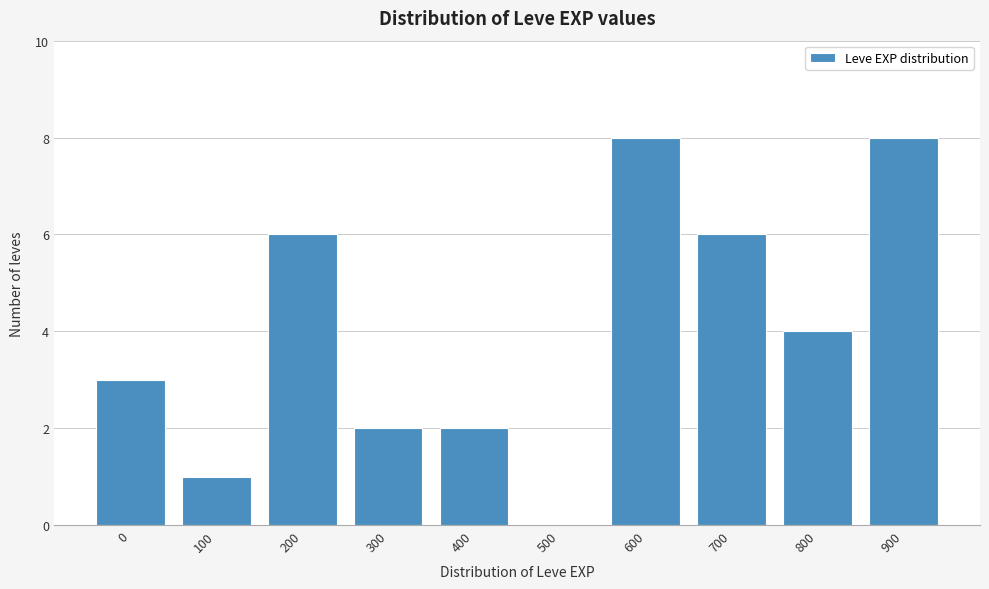

Reading left to right, transcribe all the data shown in this chart.

0=3	100=1	200=6	300=2	400=2	500=0	600=8	700=6	800=4	900=8